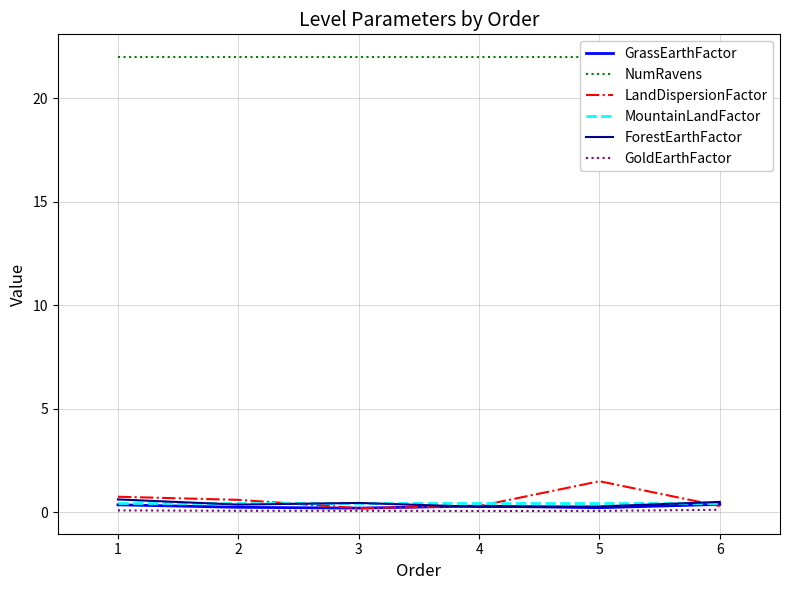

Which series has the largest total across all categories?

NumRavens